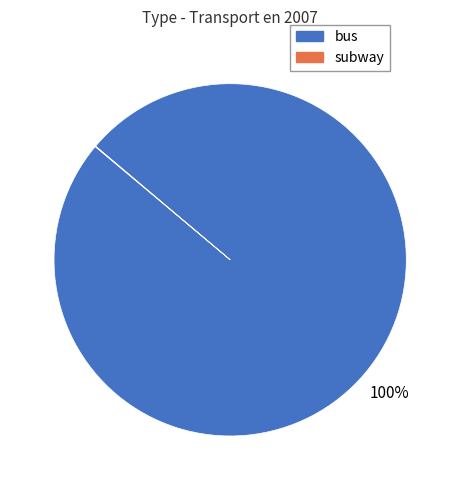

To the nearest percent, what portion does bus represent?

100%